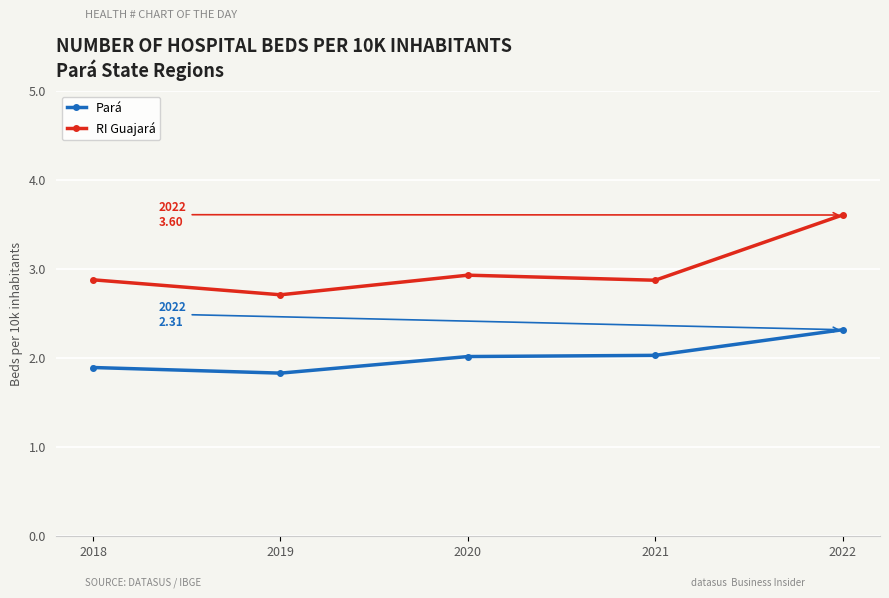

Rank the series at 2019 from highest to lowest value.

RI Guajará, Pará